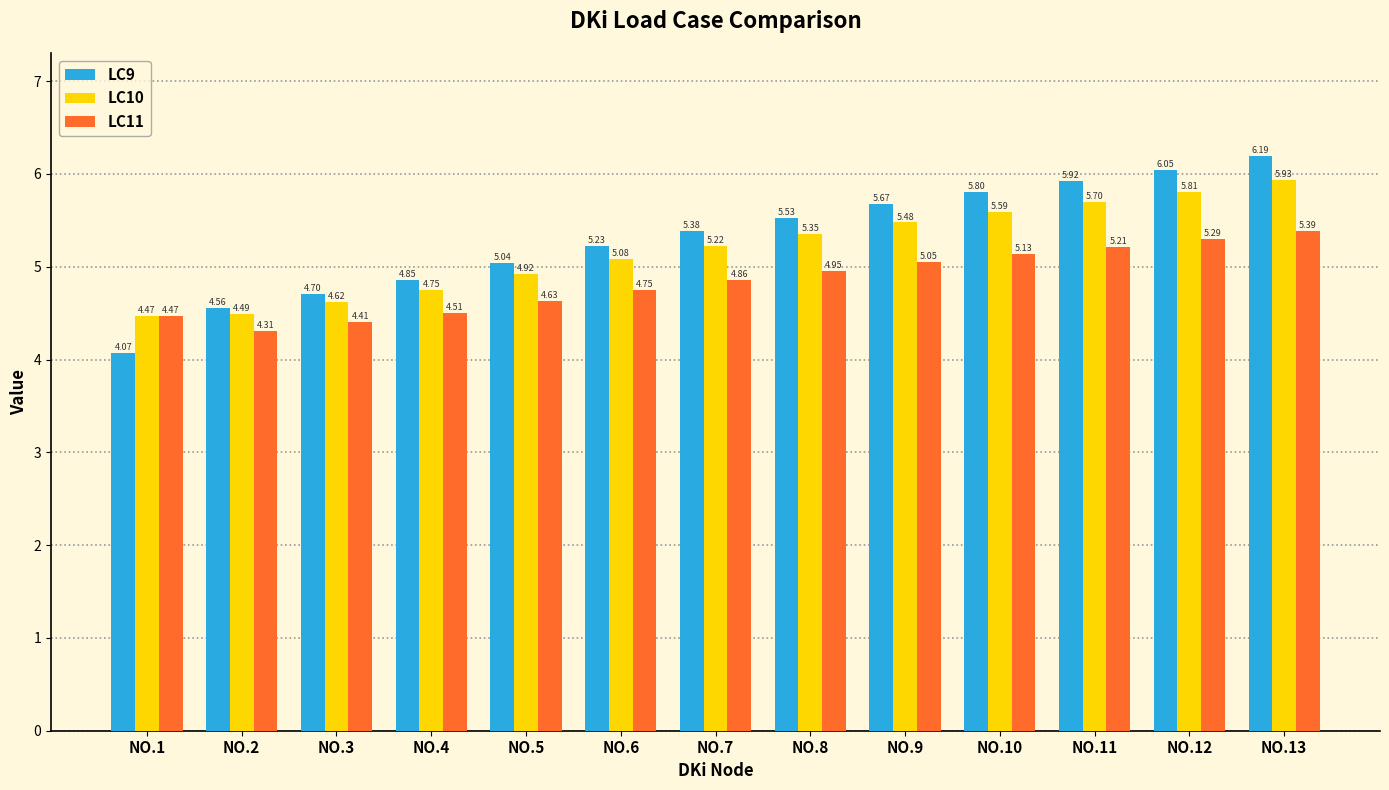

What is the sum of all LC11 values?

63.0